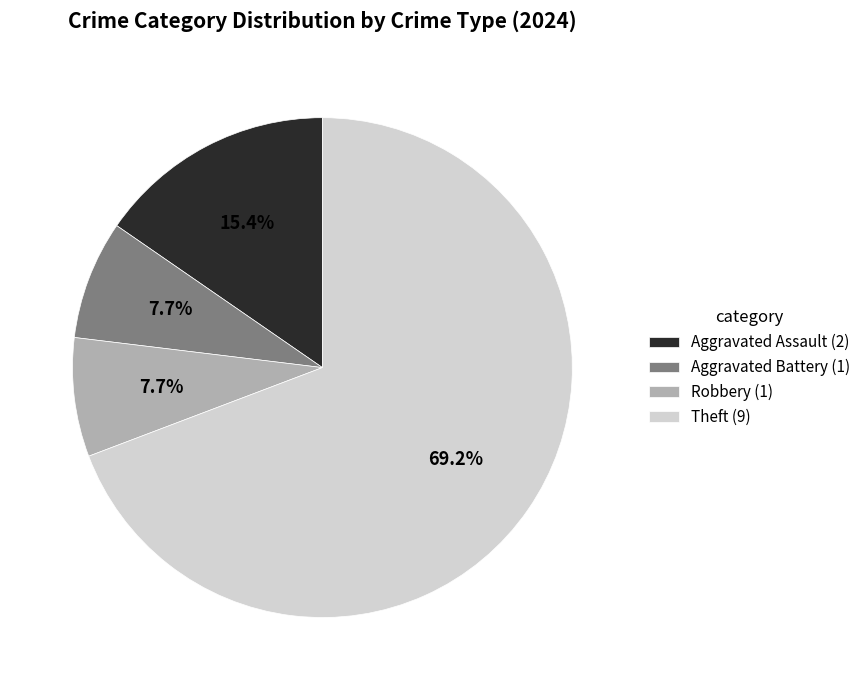

To the nearest percent, what portion does Theft represent?

69%